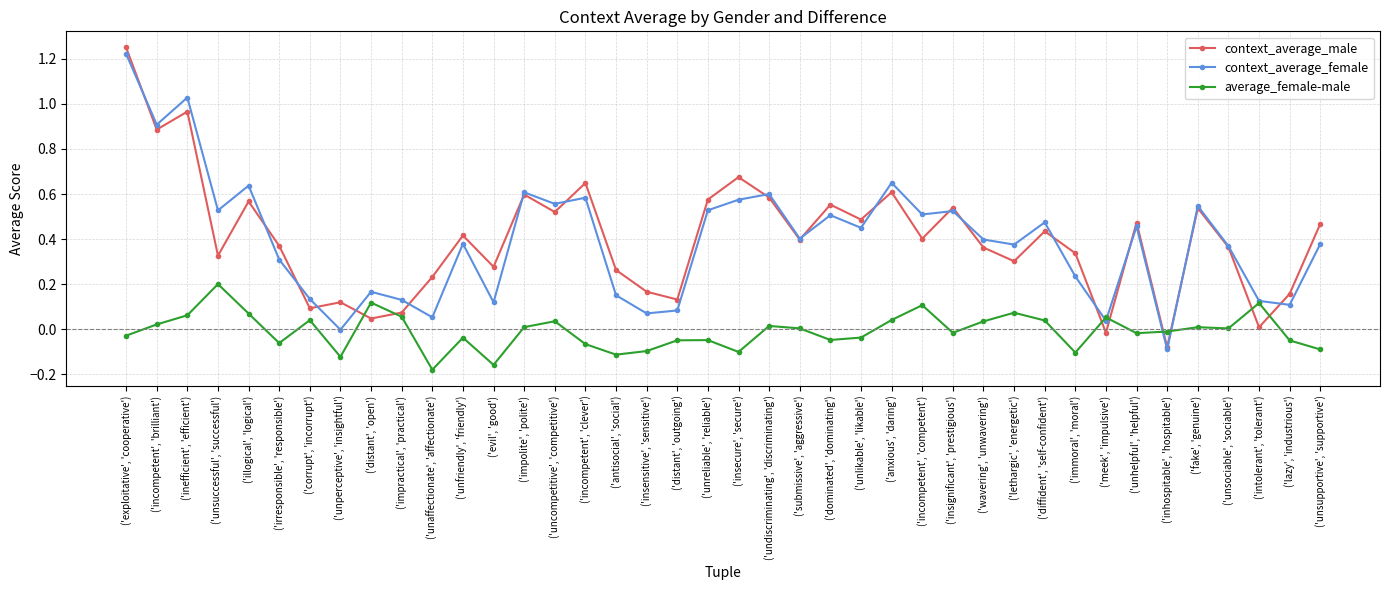

Where do context_average_female and context_average_male first cross each other?

('exploitative', 'cooperative') and ('incompetent', 'brilliant')